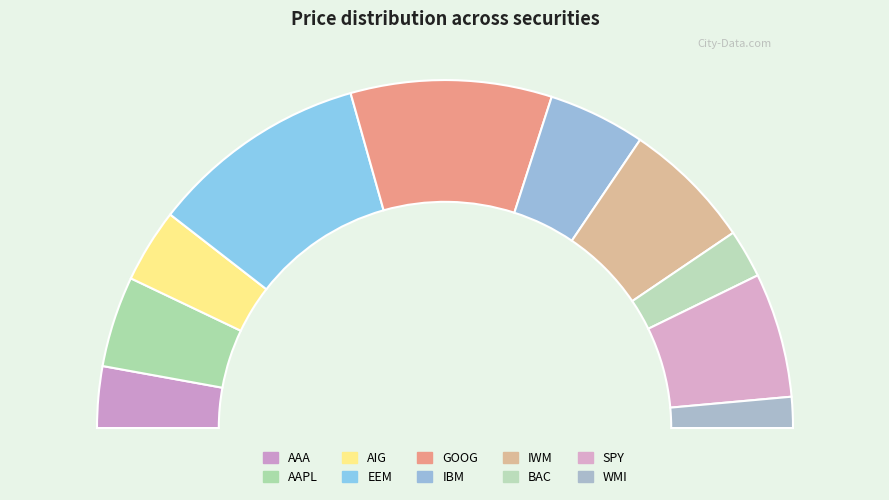

What percentage is NOT represented by AIG?

93.1%